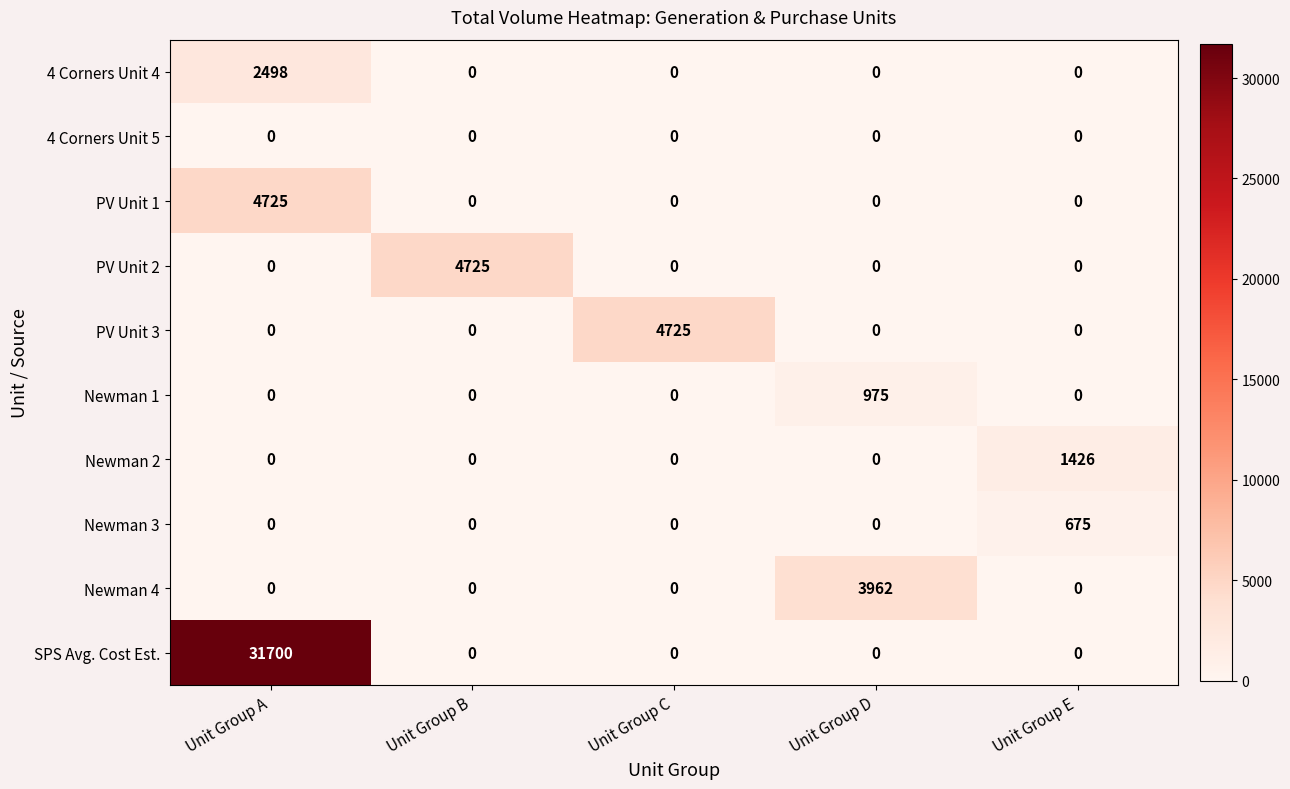

At which category does the chart reach its peak across all series?

Unit Group A